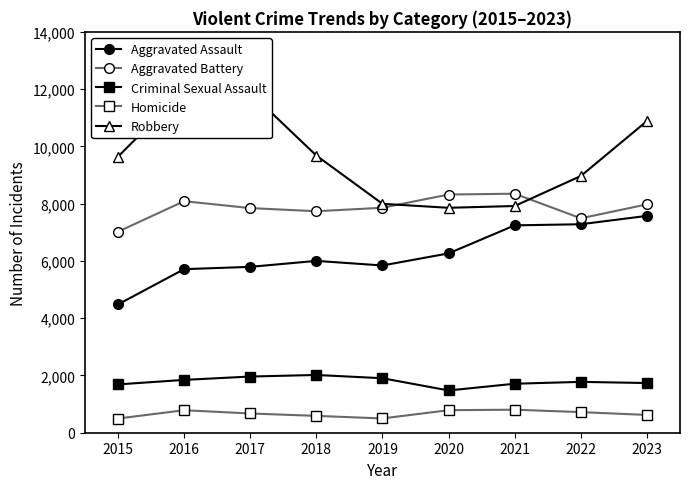

Where does the Criminal Sexual Assault series first go above 1776?

2016